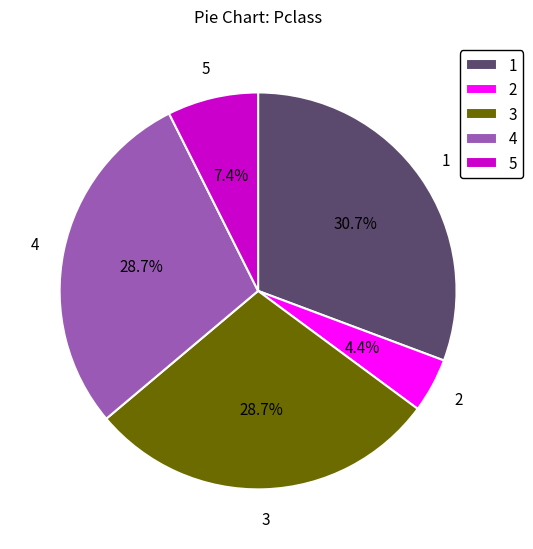

Is 2 the majority of the pie?

No